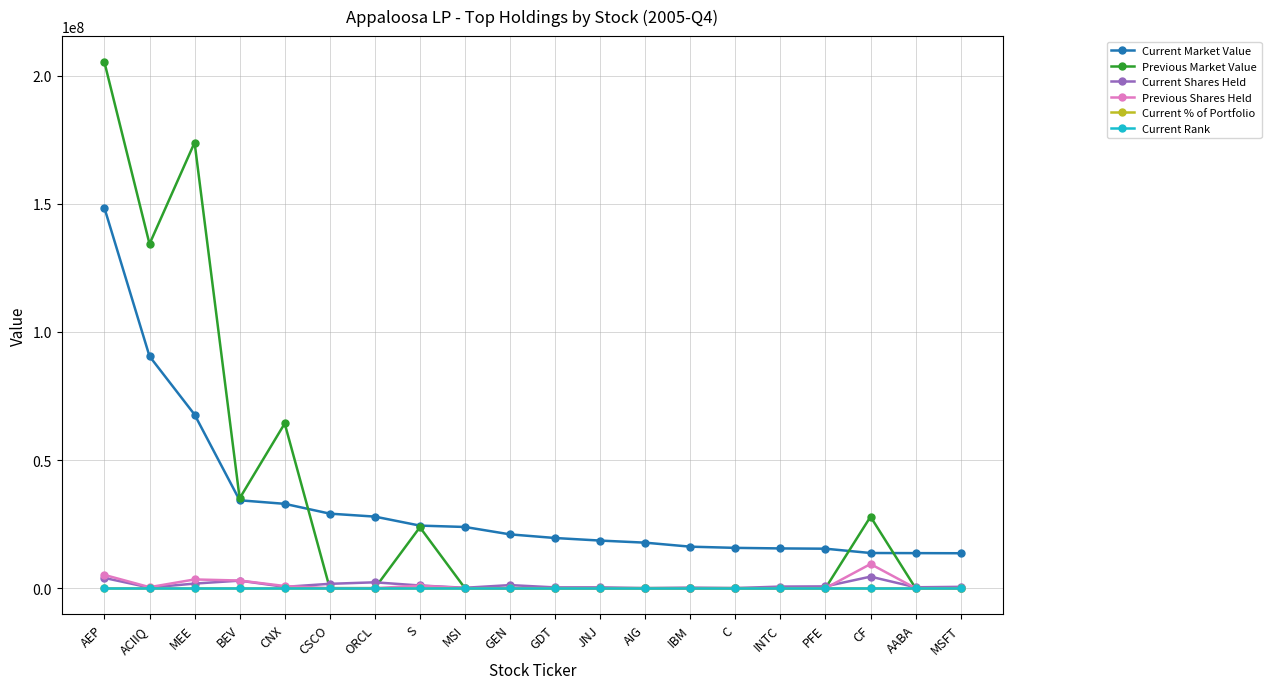

What position from the right is INTC?

5